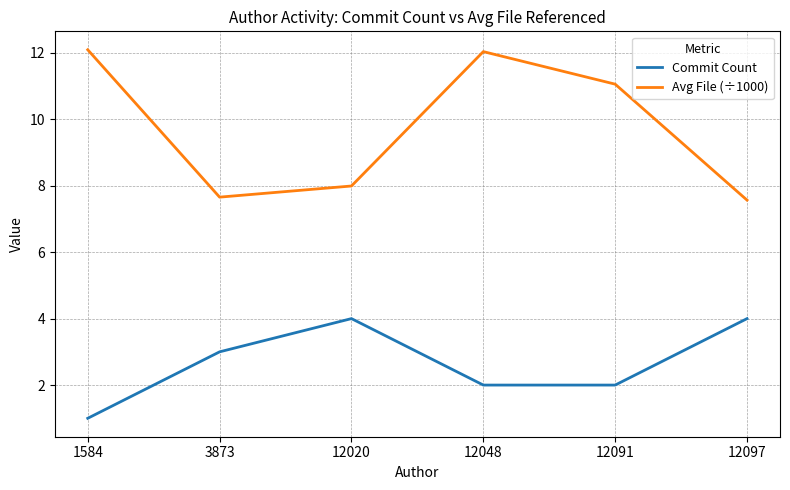

At which category is the sum across all series the highest?

12048